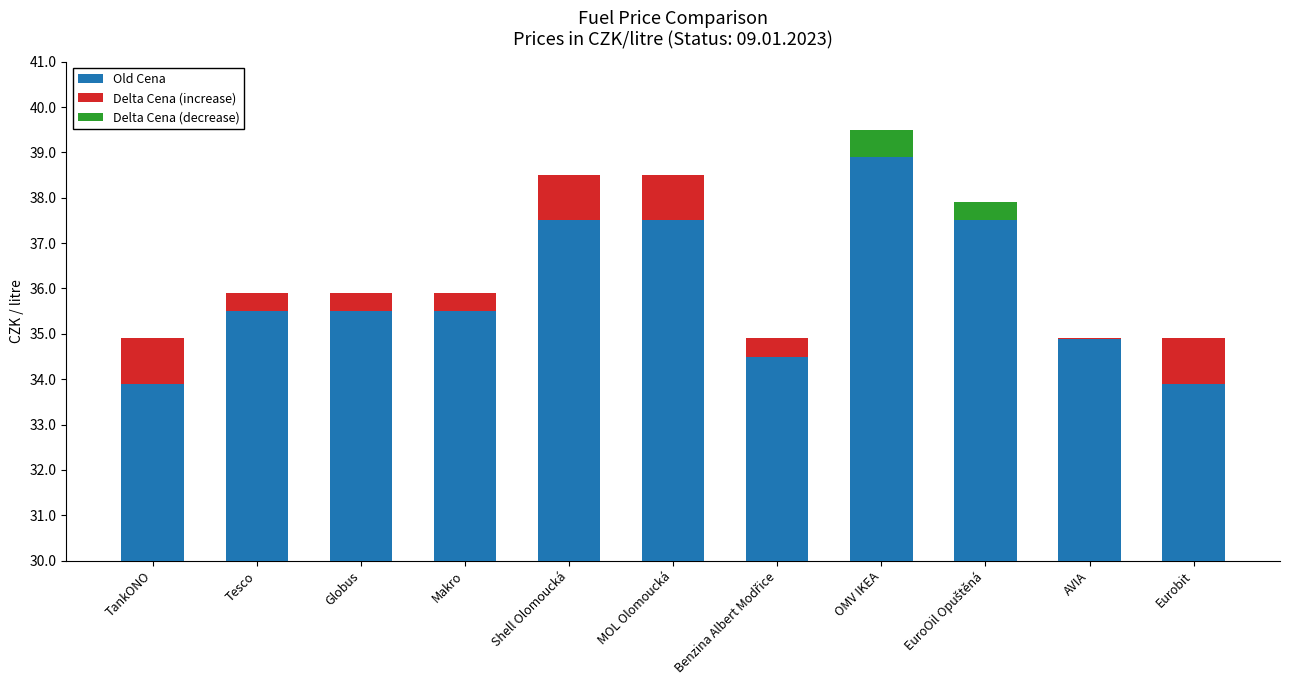

What is the greatest value displayed?

39.5